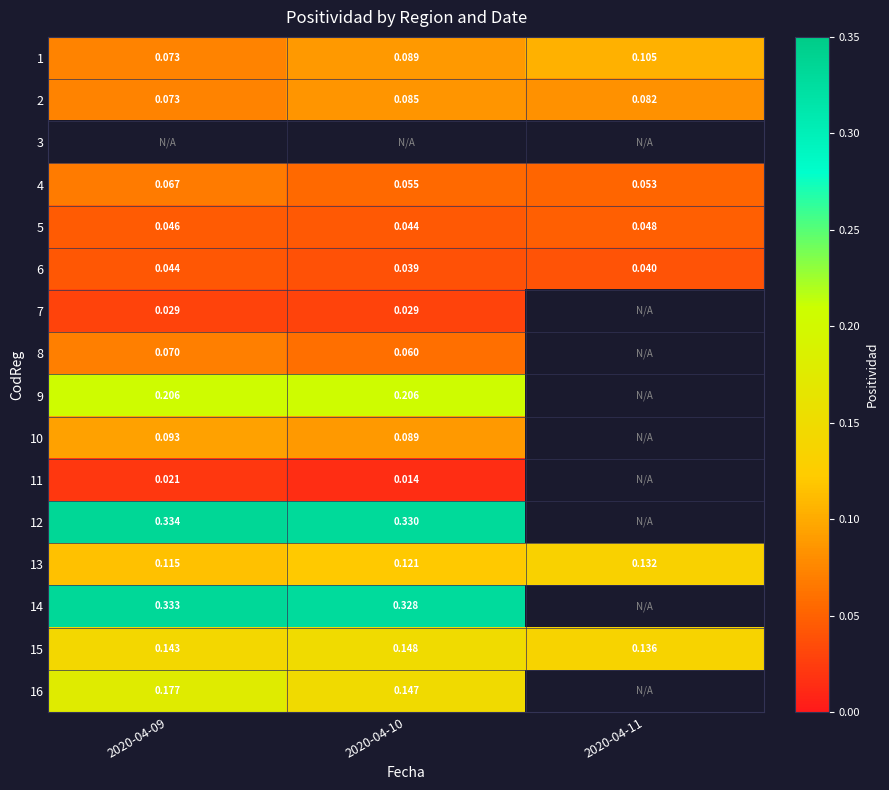

List the labels in order of 4 value, smallest first.

2020-04-11, 2020-04-10, 2020-04-09